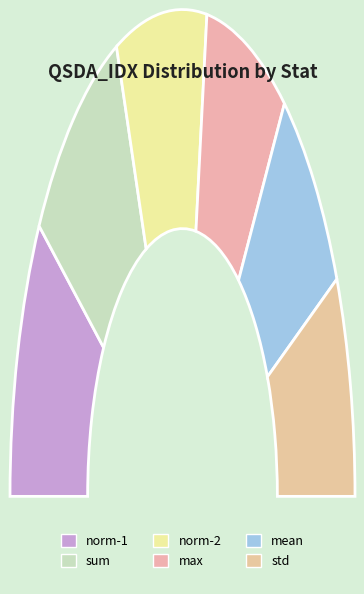

Is there any slice that represents more than half of the pie?

No